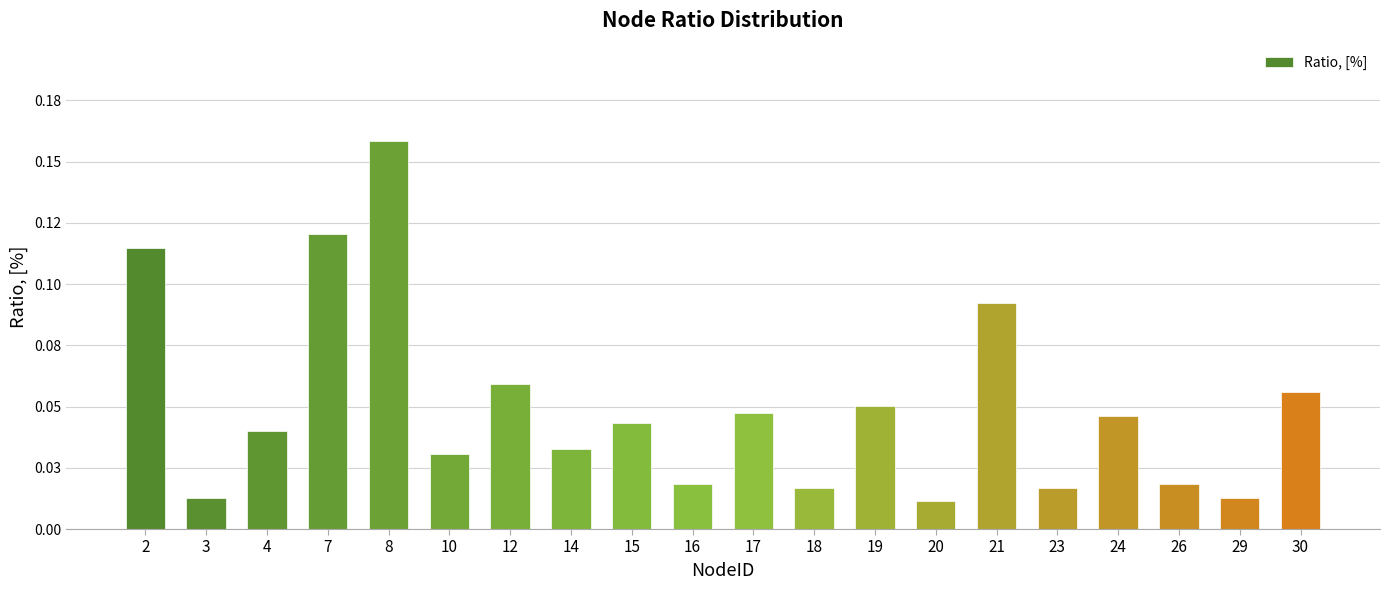

Does the chart contain any negative values?

No